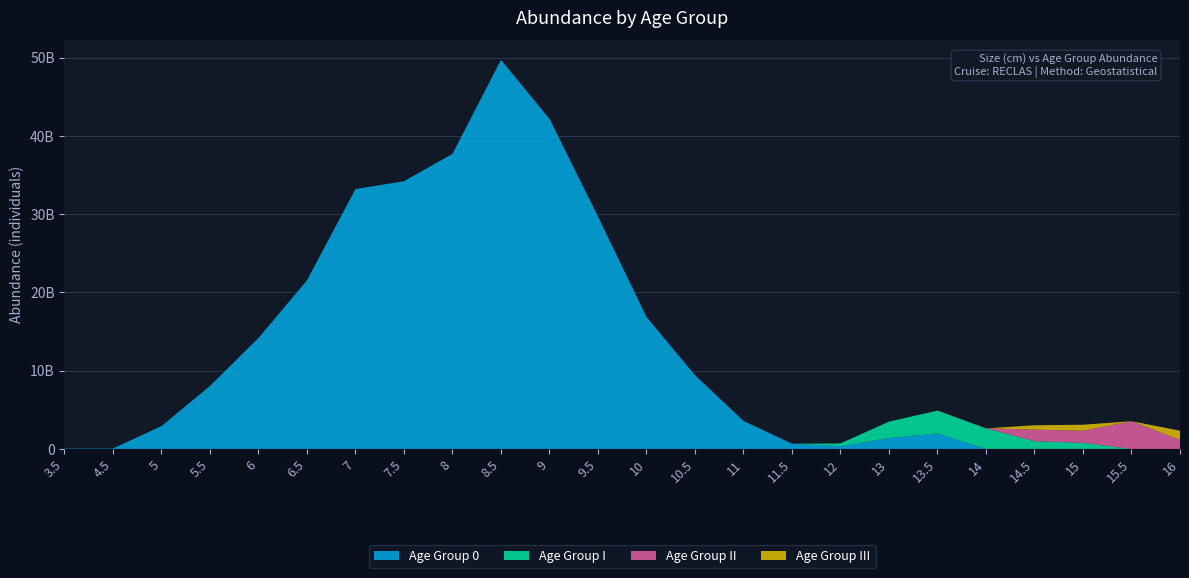

Reading left to right, extract all data points from this chart.

Age Group 0: 49337029.9	49337029.9	2910884764.6	8041935875.0	14174254263.9	21534215764.4	33207237429.5	34202164370.7	37703878863.4	49709414114.7	42168542173.5	29680625254.3	16845922863.0	9415492053.4	3568284062.3	663845116.1	349255825.3	1393103609.5	1957184636.7	0.0	0.0	0.0	0.0	0.0
Age Group I: 0.0	0.0	0.0	0.0	0.0	0.0	0.0	0.0	0.0	0.0	0.0	0.0	0.0	0.0	0.0	0.0	349255825.3	2089655414.2	2935776955.0	2623257616.2	987542997.1	772517195.4	0.0	0.0
Age Group II: 0.0	0.0	0.0	0.0	0.0	0.0	0.0	0.0	0.0	0.0	0.0	0.0	0.0	0.0	0.0	0.0	0.0	0.0	0.0	0.0	1481314495.6	1545034390.8	3535105049.5	1160623801.2
Age Group III: 0.0	0.0	0.0	0.0	0.0	0.0	0.0	0.0	0.0	0.0	0.0	0.0	0.0	0.0	0.0	0.0	0.0	0.0	0.0	0.0	550299961.1	772517195.4	0.0	1160623801.2